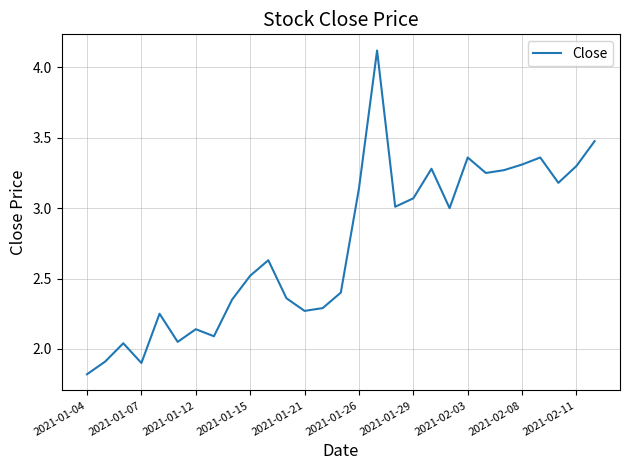

What is the smallest value displayed?

1.8